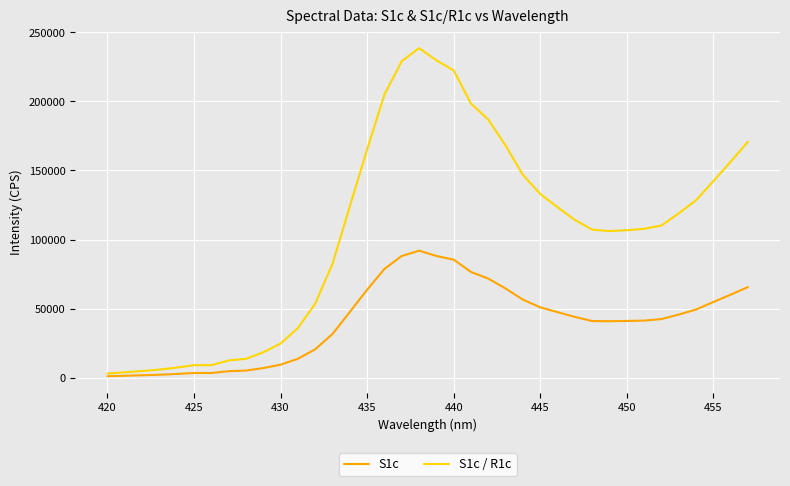

In S1c / R1c, how many points are lower than both neighbors (excluding endpoints)?

1